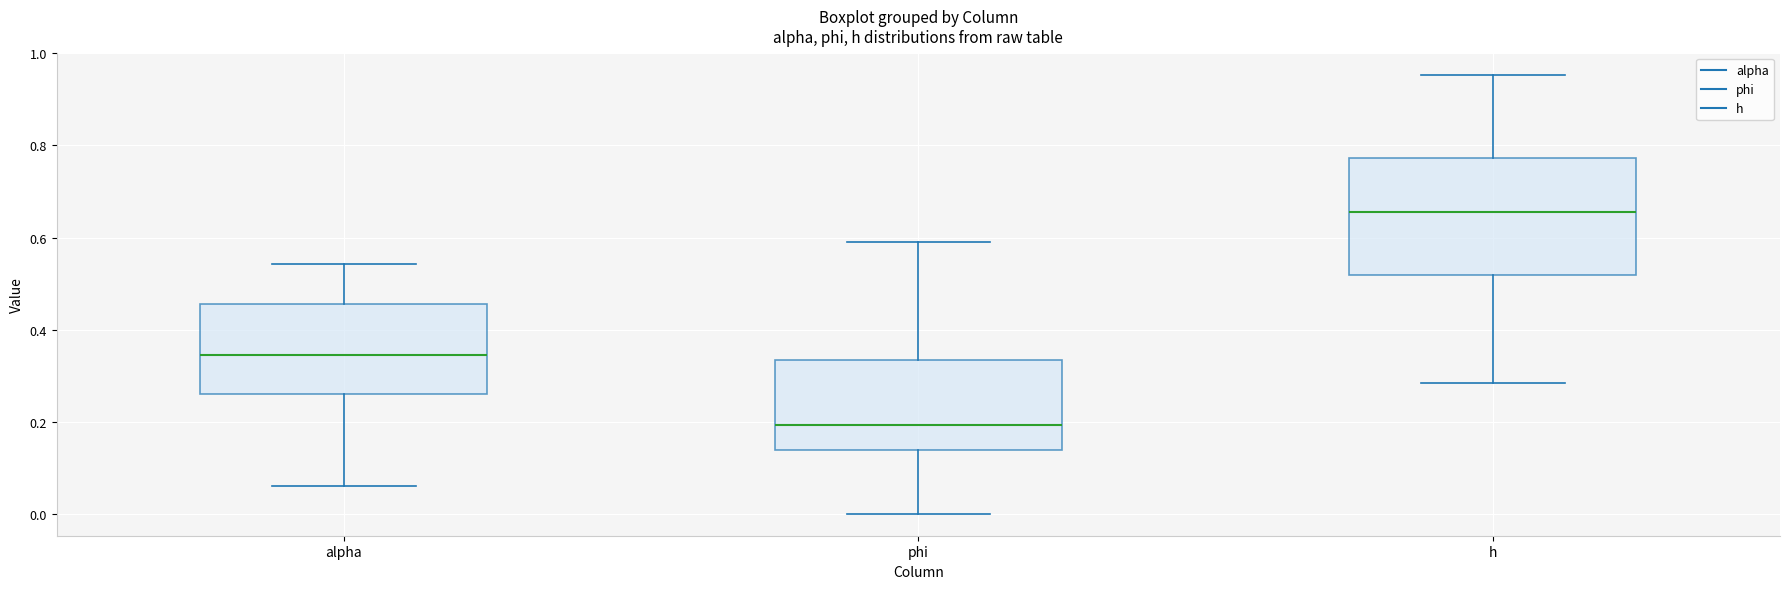

Reading left to right, transcribe this box plot: for each box, give where its median line is, the range the box spans, and where its two whiskers end, as read against the y-axis. The values are not printed on the chart, so give them approximately, as read against the axis.

alpha: median 0.34, box 0.26 to 0.46, whiskers 0.06 to 0.54
phi: median 0.20, box 0.14 to 0.34, whiskers 0.00 to 0.58
h: median 0.66, box 0.52 to 0.78, whiskers 0.28 to 0.96